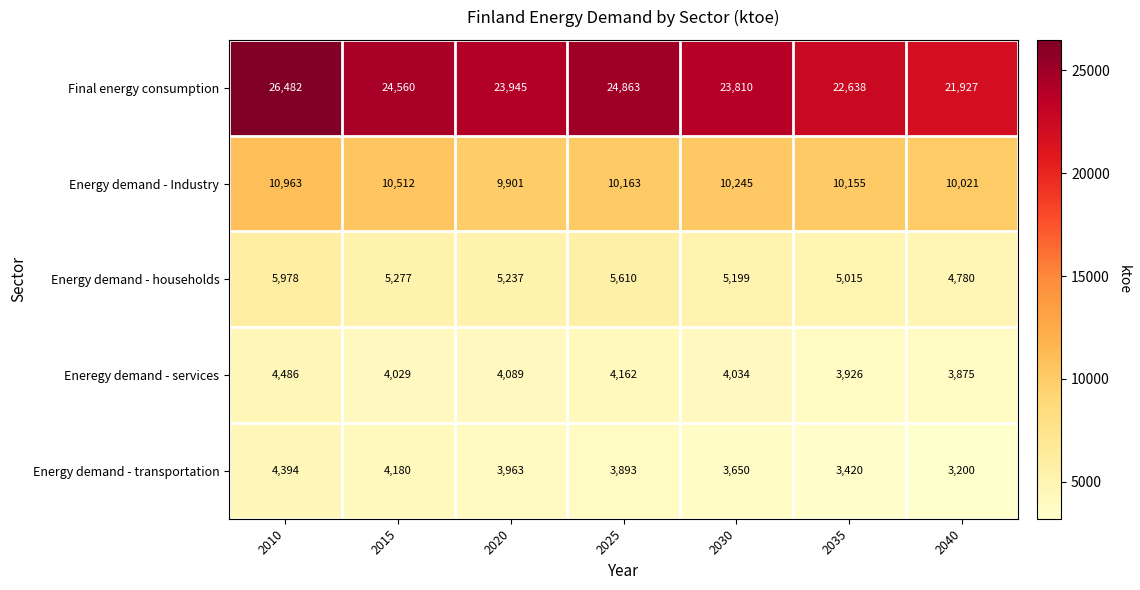

What is the greatest value displayed?

26482